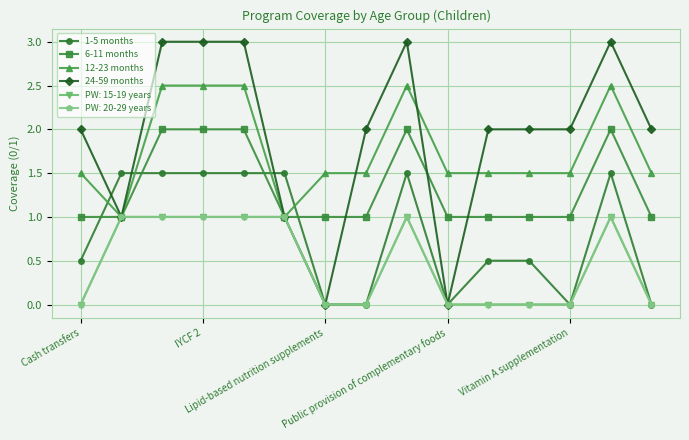

How many interior local peaks does the 1-5 months series have?

2